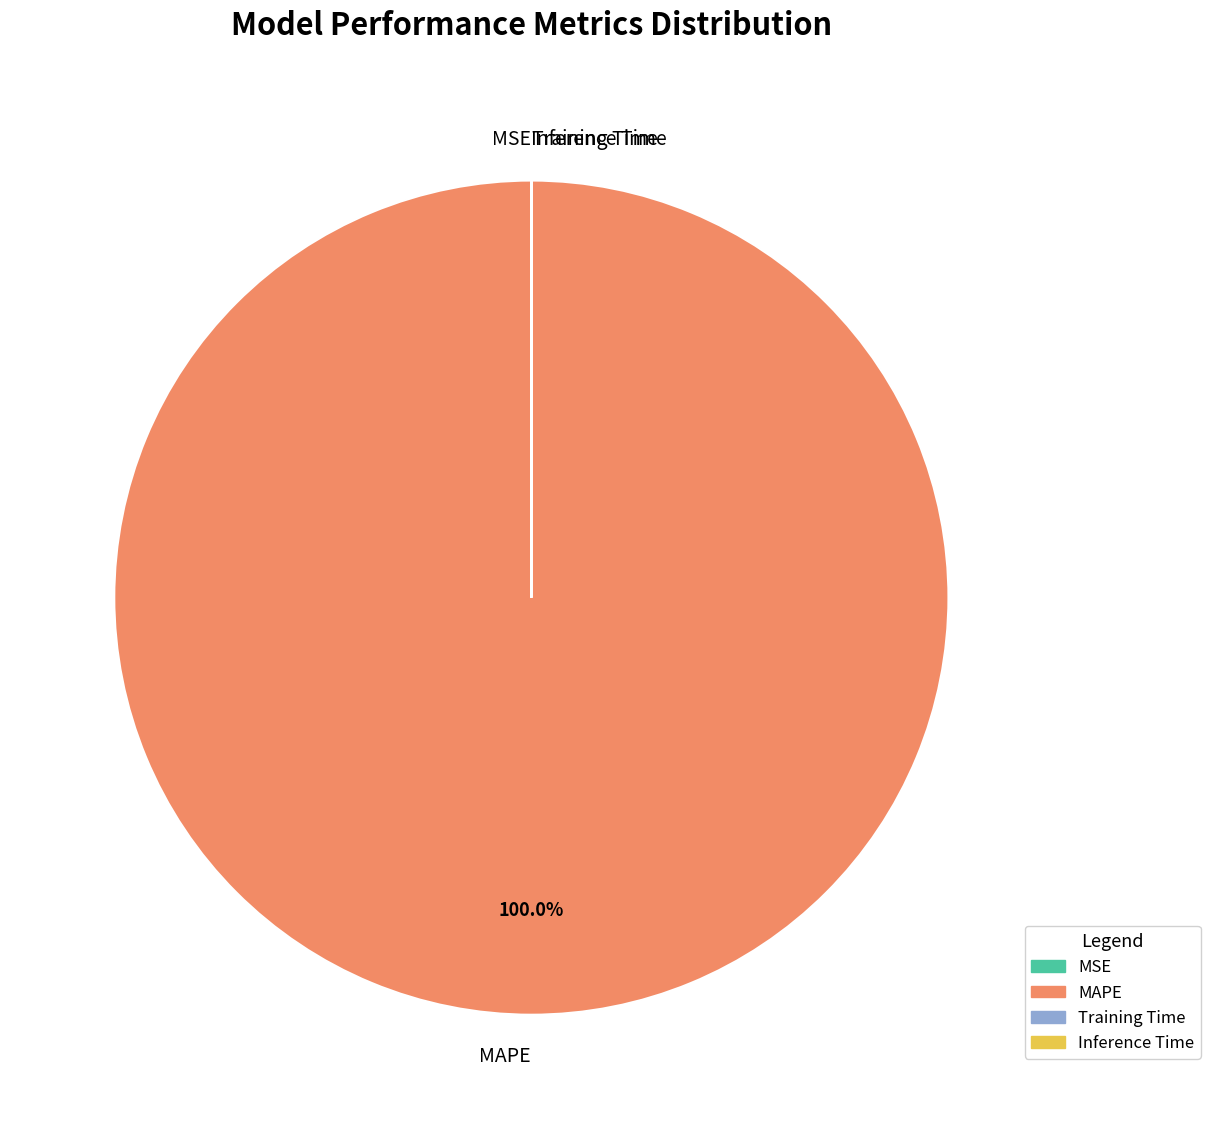

Does any single category account for the majority?

Yes